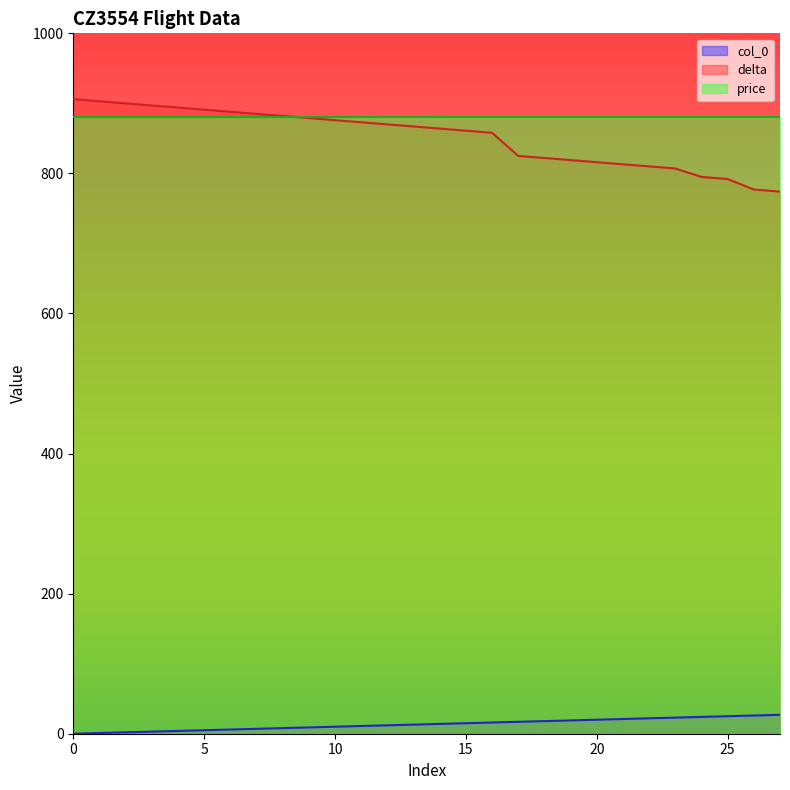

At 20, list the series in order from largest to smallest.

price, delta, col_0